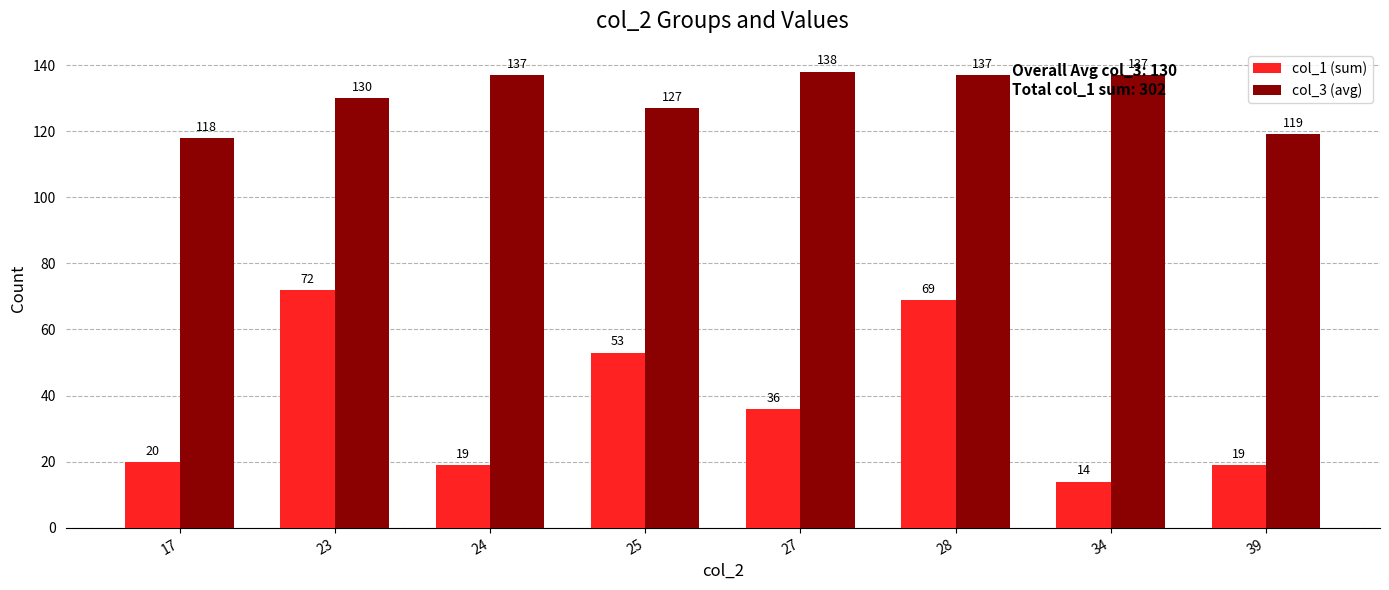

Reading right to left, list all the values displayed in this chart.

col_1 (sum): 19	14	69	36	53	19	72	20
col_3 (avg): 119	137	137	138	127	137	130	118